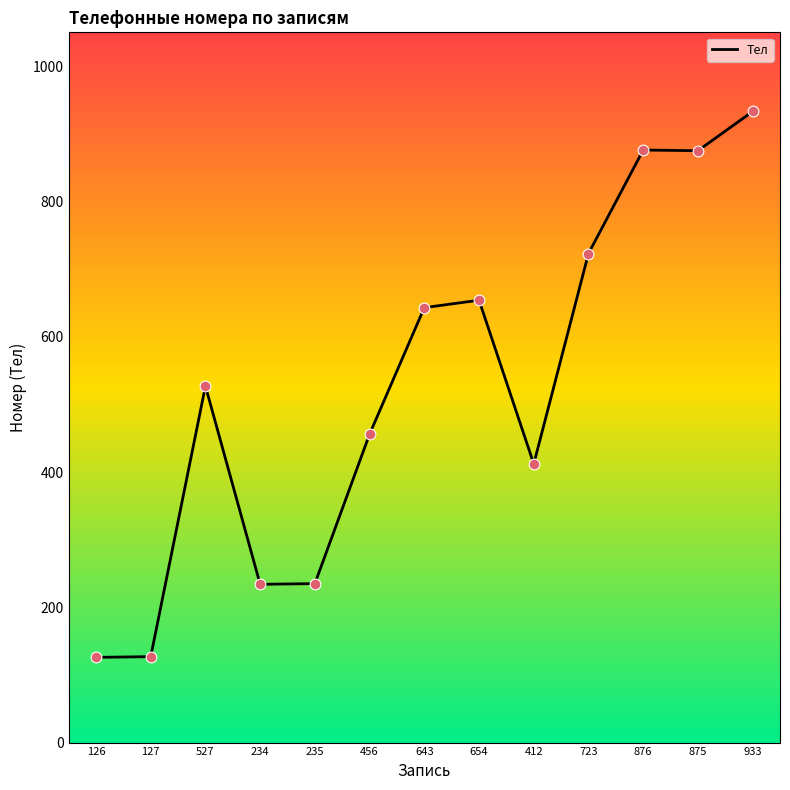

What is the change in value from 456 to 412?

-44